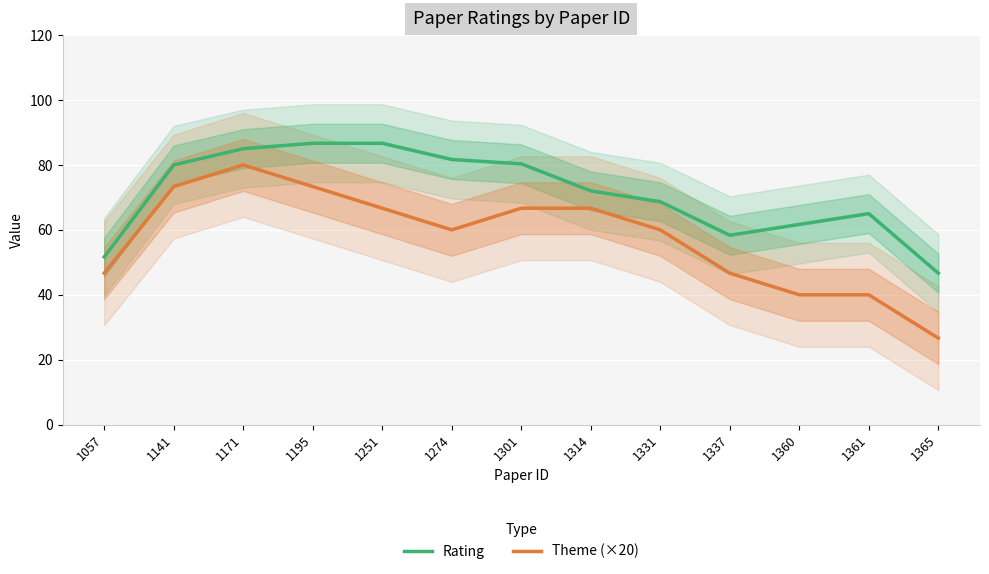

True or false: Theme (×20) and Rating cross at least once.

False